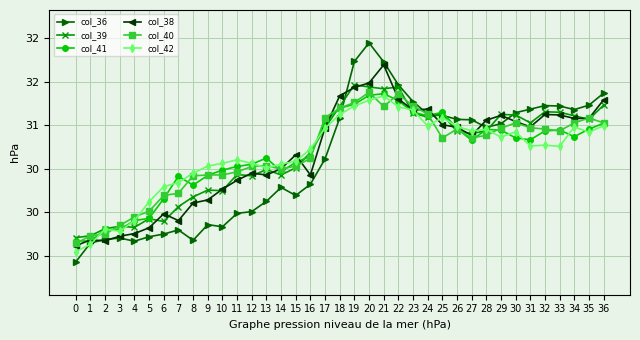

What is the difference between the col_38 values at 12 and 22?

0.8